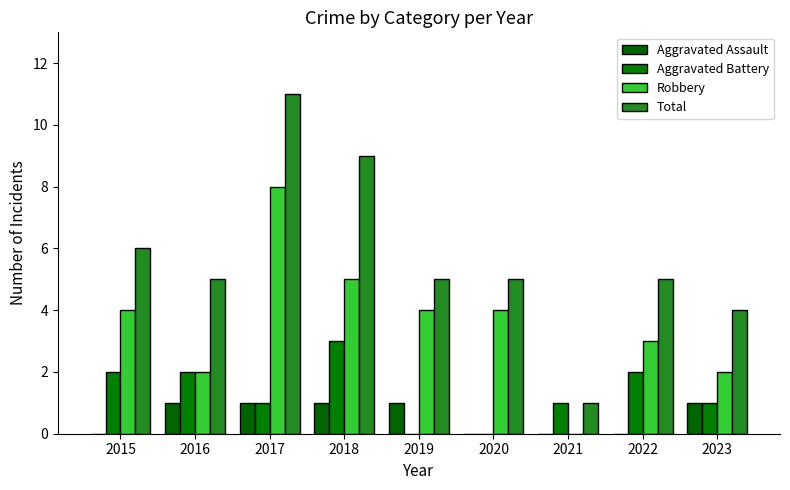

True or false: Total has a value of 5 at 2020.

True